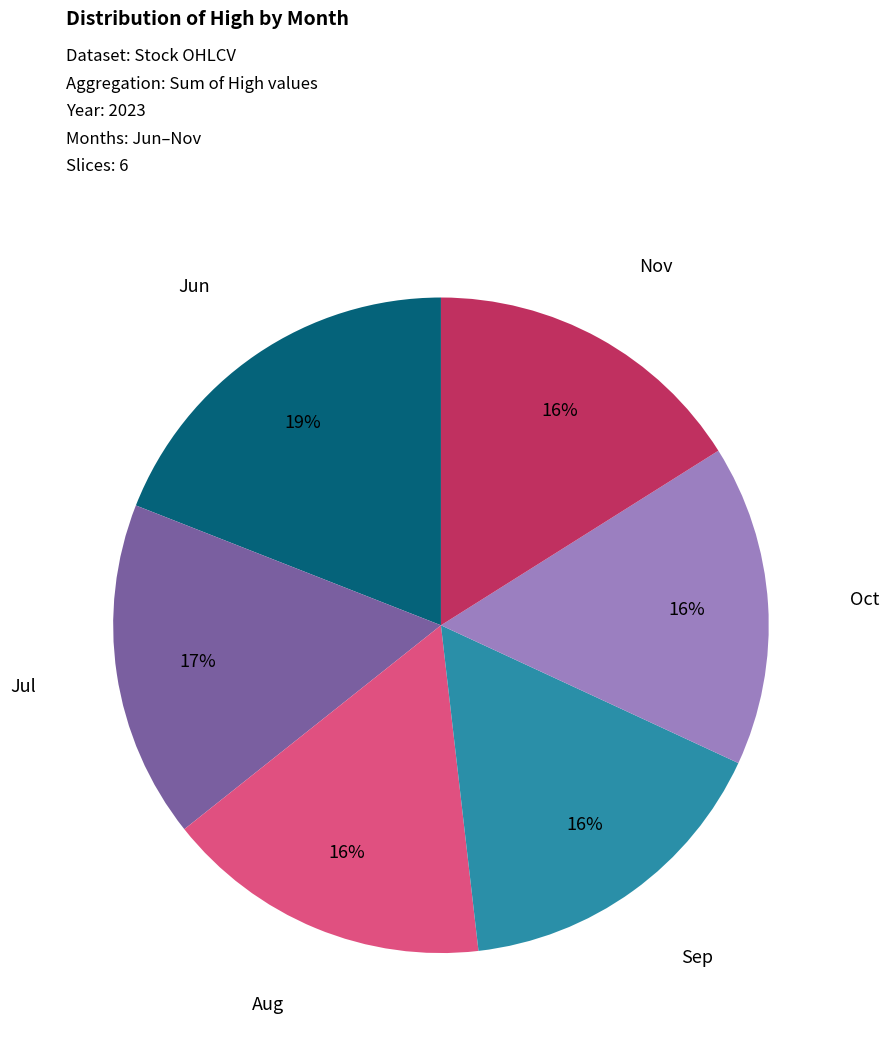

To the nearest percent, what is the difference between the largest and smallest slice percentages?

3%